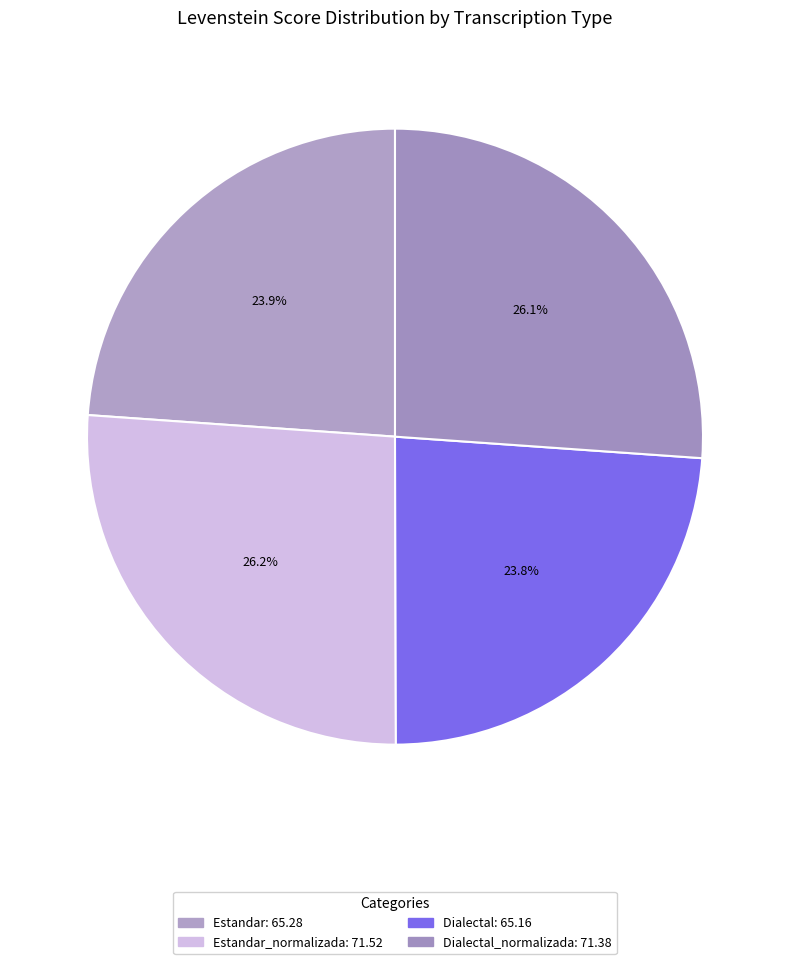

Is there a majority slice in this chart?

No